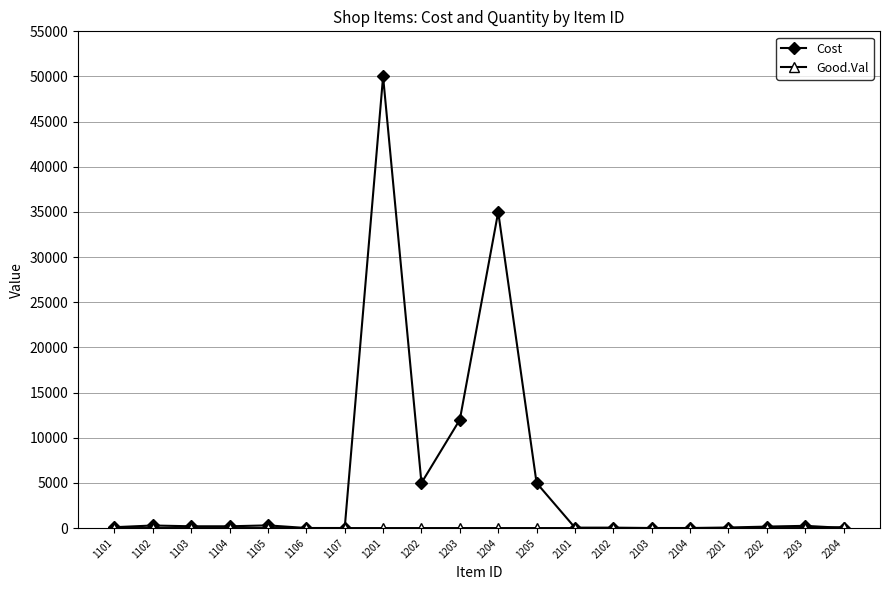

How many lines are shown in the chart?

2